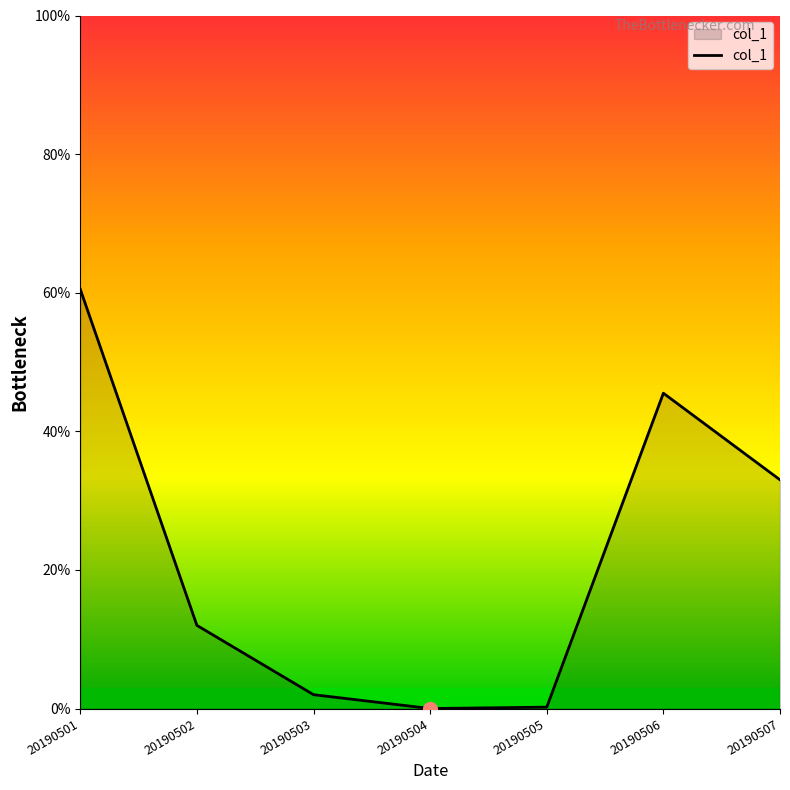

At which label is the value closest to 30?

20190507